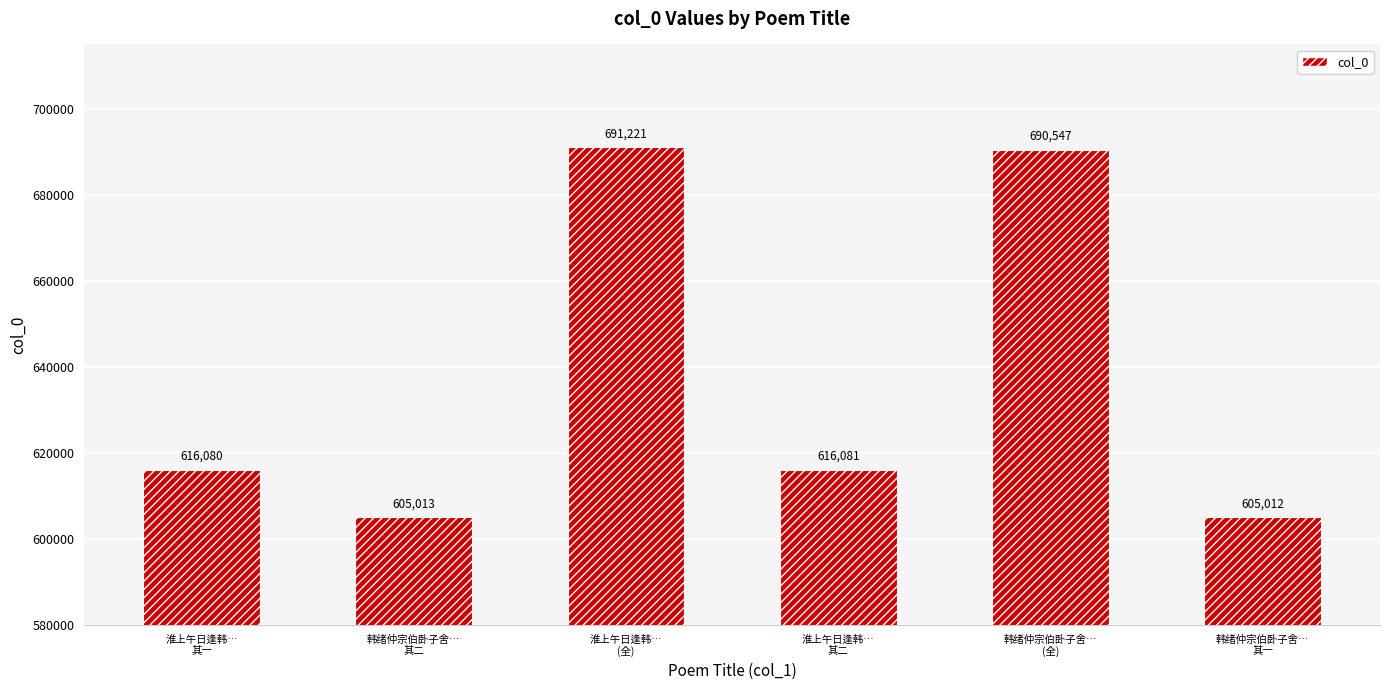

Reading left to right, list all the values displayed in this chart.

616080	605013	691221	616081	690547	605012